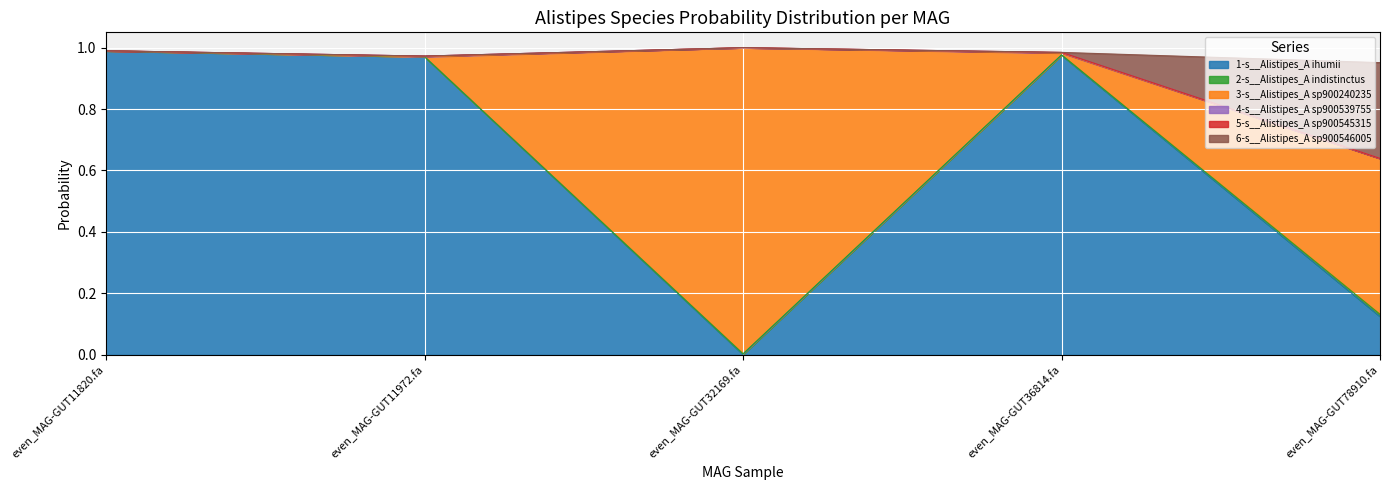

What is the label of the 3rd point from the left?

even_MAG-GUT32169.fa